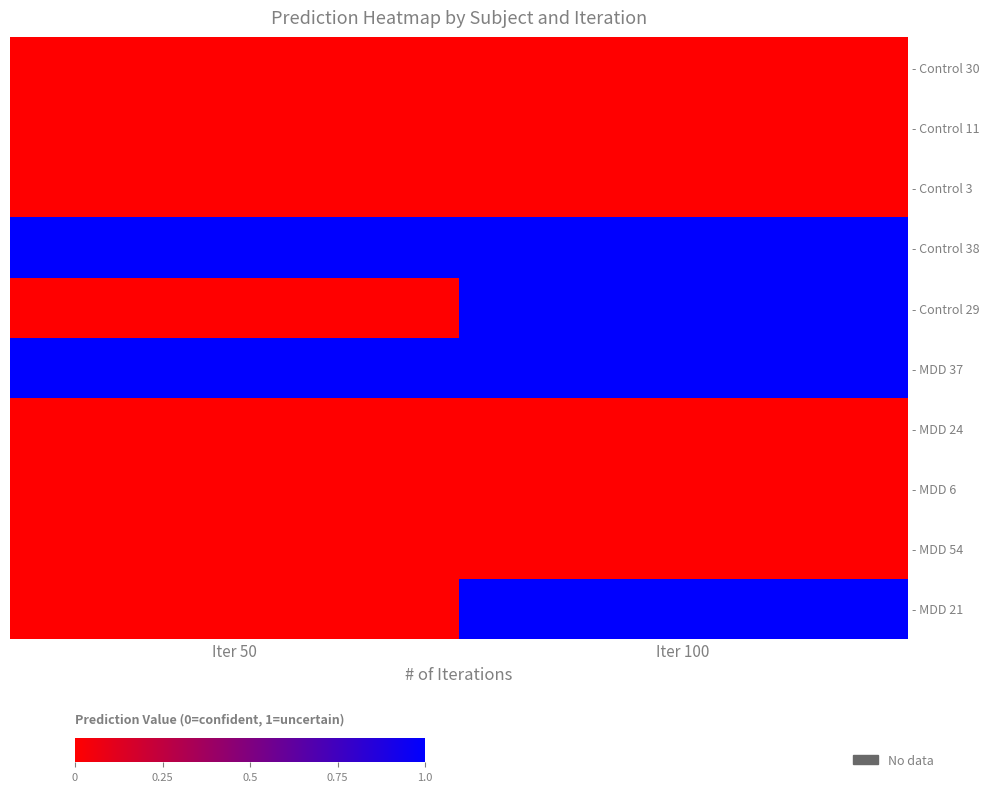

List the labels in order of - MDD 6 value, smallest first.

Iter 100, Iter 50